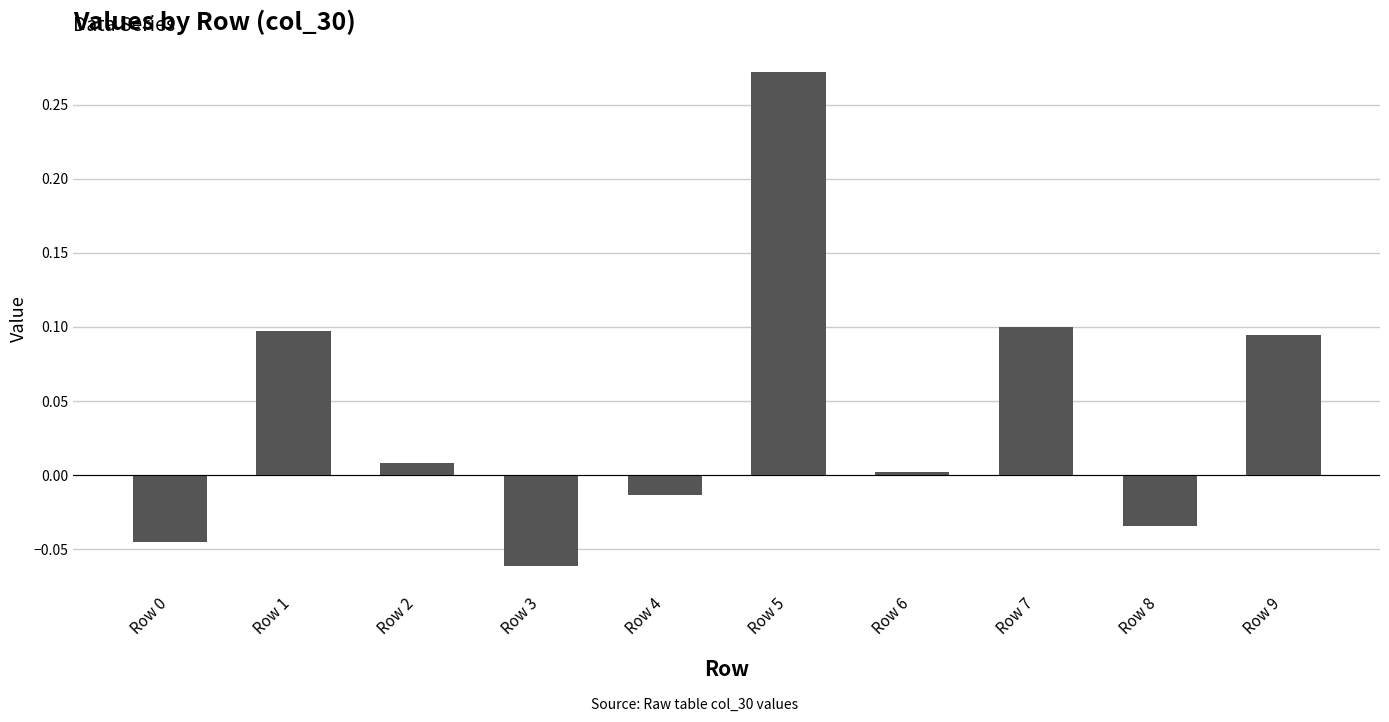

How many data points does each series have?

10